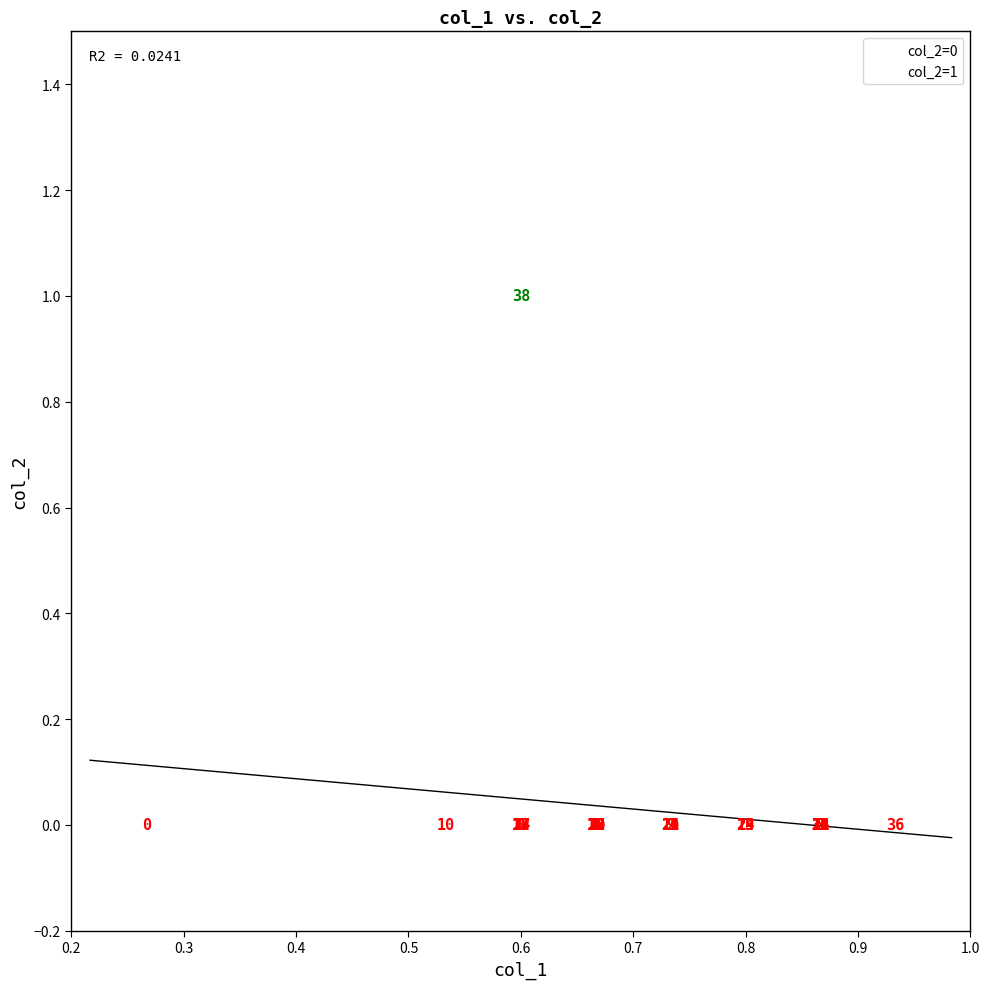

What are all the series names shown in the legend?

col_2=0, col_2=1